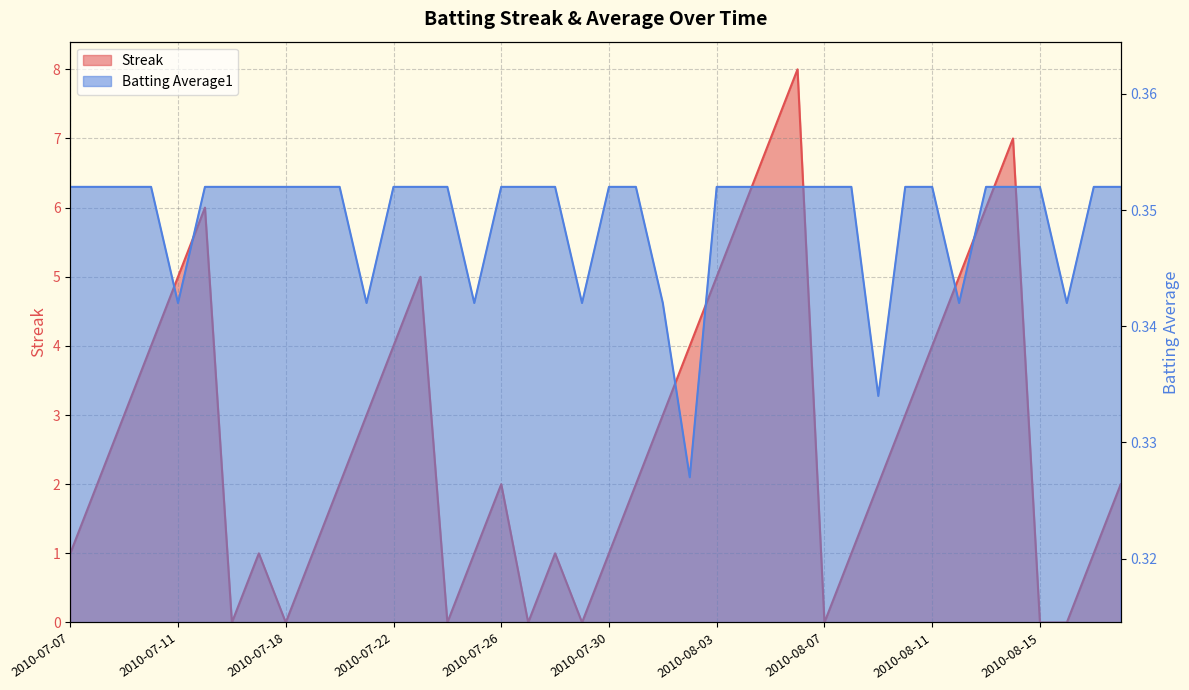

What are all the series names shown in the legend?

Streak, Batting Average1